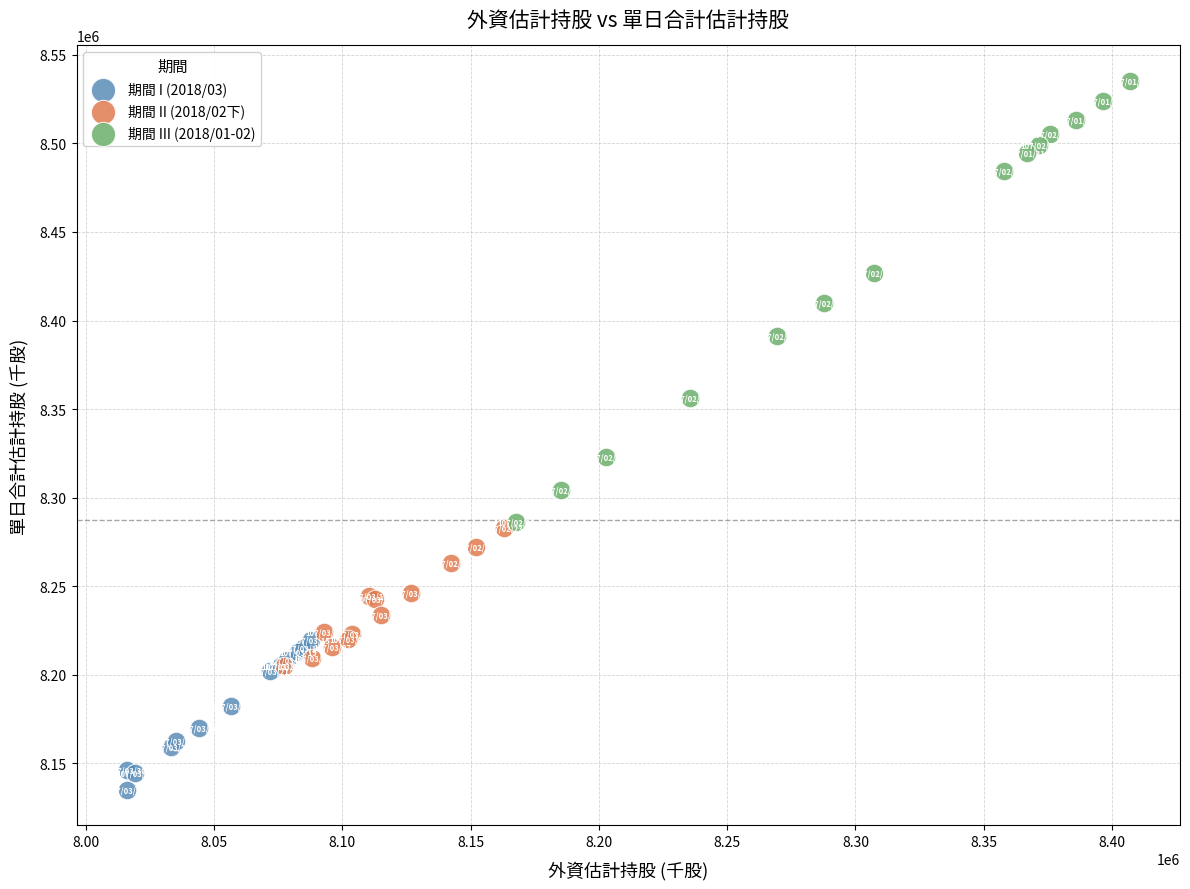

Which series has the widest spread of Y values?

期間 III (2018/01-02)